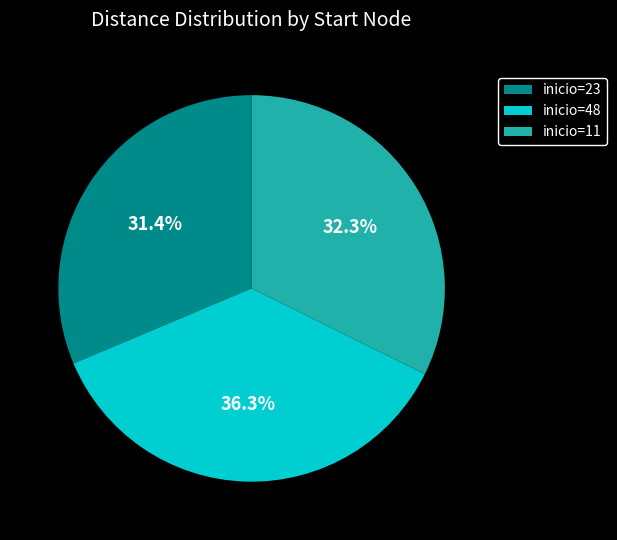

How many segments does this pie chart have?

3